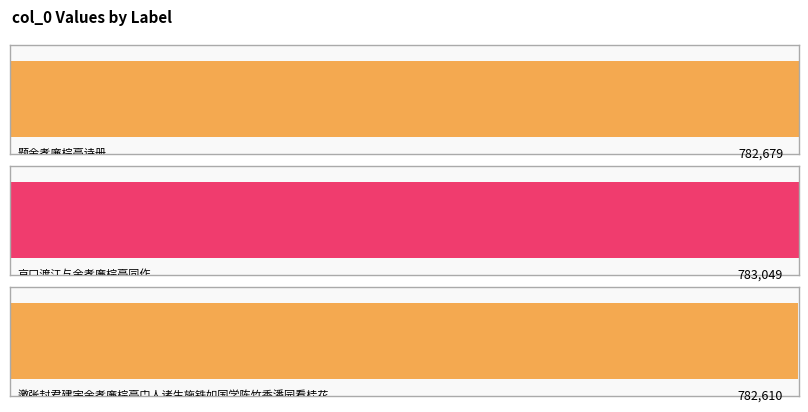

How many values are below 782679?

1